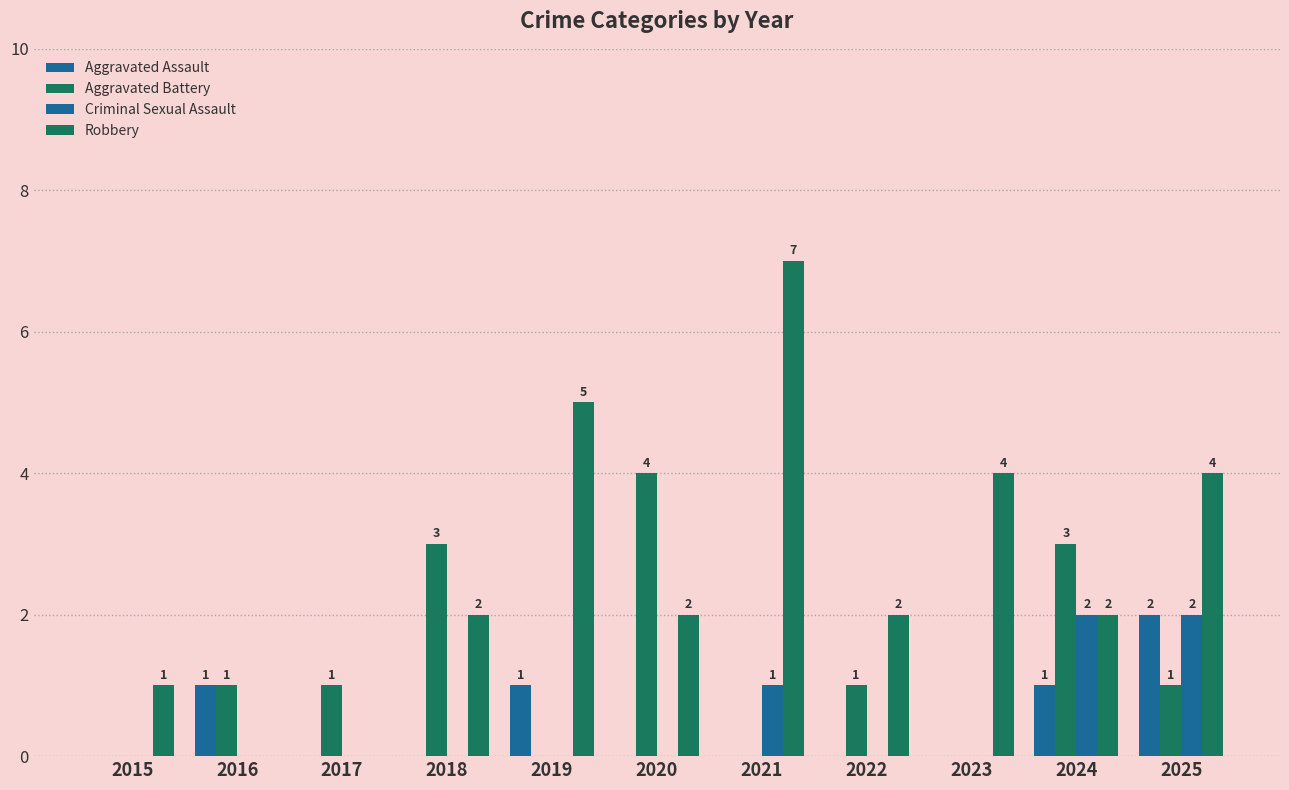

Which series has the largest total across all categories?

Robbery